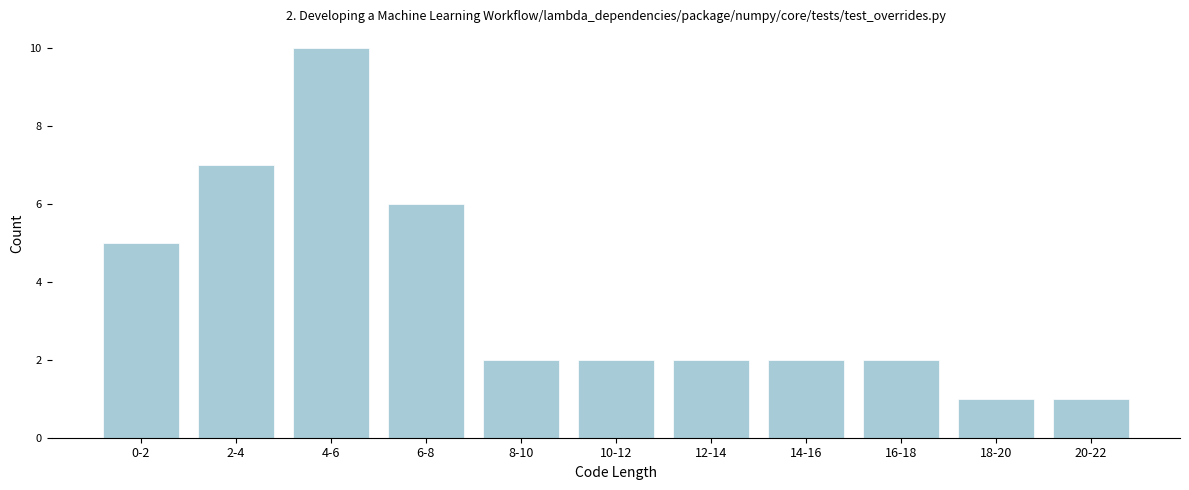

Reading left to right, extract all data points from this chart.

0-2=5	2-4=7	4-6=10	6-8=6	8-10=2	10-12=2	12-14=2	14-16=2	16-18=2	18-20=1	20-22=1